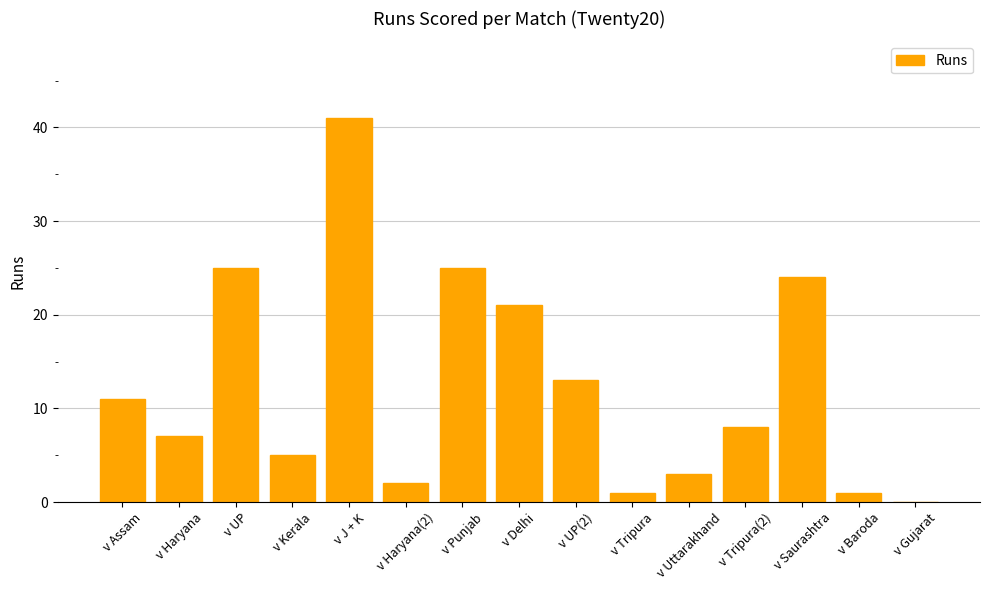

Is it true that the value at v Assam is 11?

True